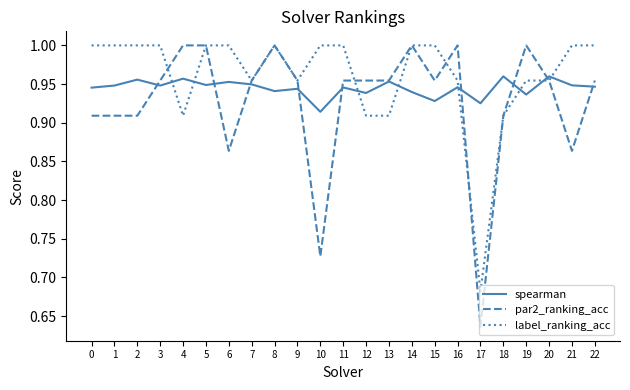

How many spearman values are between 0 and 1?

23